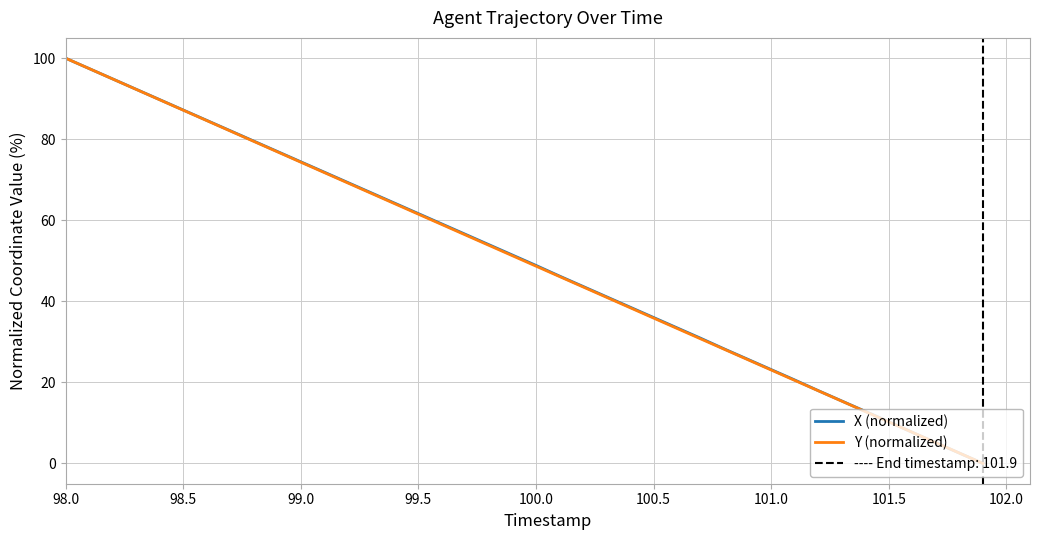

Reading left to right, extract all data points from this chart.

X (normalized): 100.0	97.4	94.9	92.3	89.8	87.2	84.7	82.1	79.5	77.0	74.4	71.9	69.3	66.8	64.2	61.6	59.1	56.5	54.0	51.4	48.9	46.2	43.7	41.1	38.6	36.0	33.5	30.9	28.3	25.7	23.2	20.6	18.0	15.4	12.9	10.3	7.7	5.1	2.6	0.0
Y (normalized): 100.0	97.4	94.9	92.3	89.7	87.2	84.6	82.0	79.5	76.9	74.3	71.8	69.2	66.6	64.1	61.5	58.9	56.4	53.8	51.2	48.7	46.1	43.6	41.0	38.4	35.9	33.3	30.7	28.2	25.6	23.1	20.5	17.9	15.4	12.8	10.2	7.7	5.1	2.6	0.0